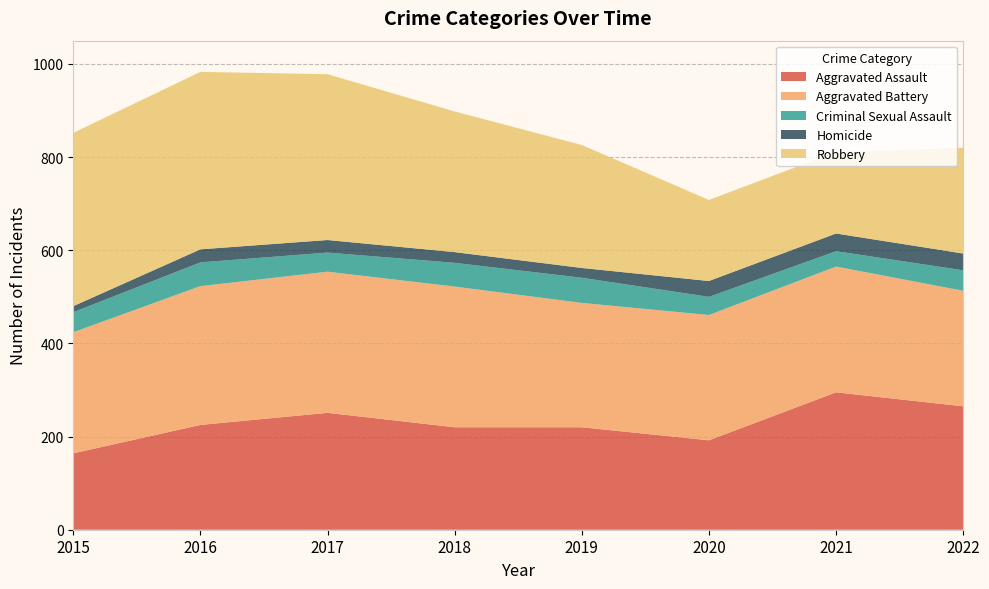

Reading left to right, transcribe all the data shown in this chart.

Aggravated Assault: 164	225	251	220	220	192	295	265
Aggravated Battery: 260	298	303	302	267	269	270	248
Criminal Sexual Assault: 43	51	41	51	54	39	33	44
Homicide: 13	28	27	23	21	34	38	36
Robbery: 372	381	356	302	264	174	175	227